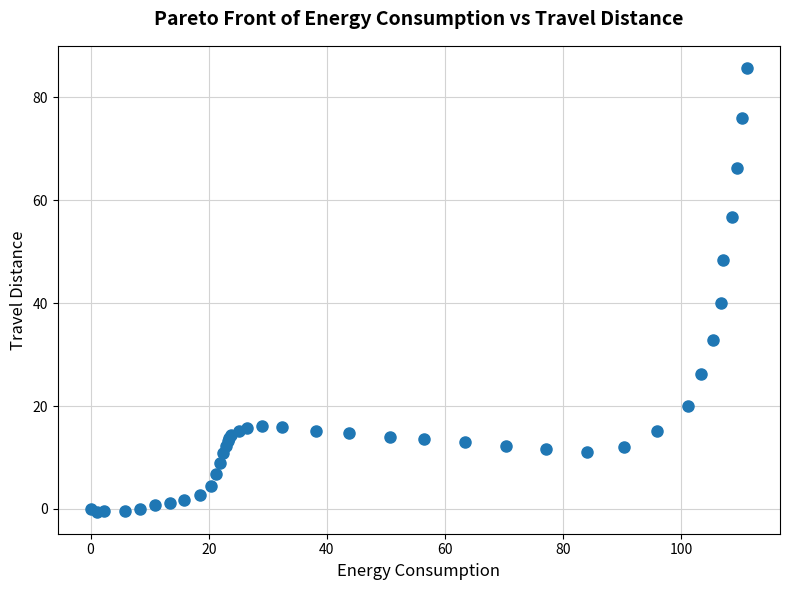

What Y value in the scatter plot is closest to 42?

40.1